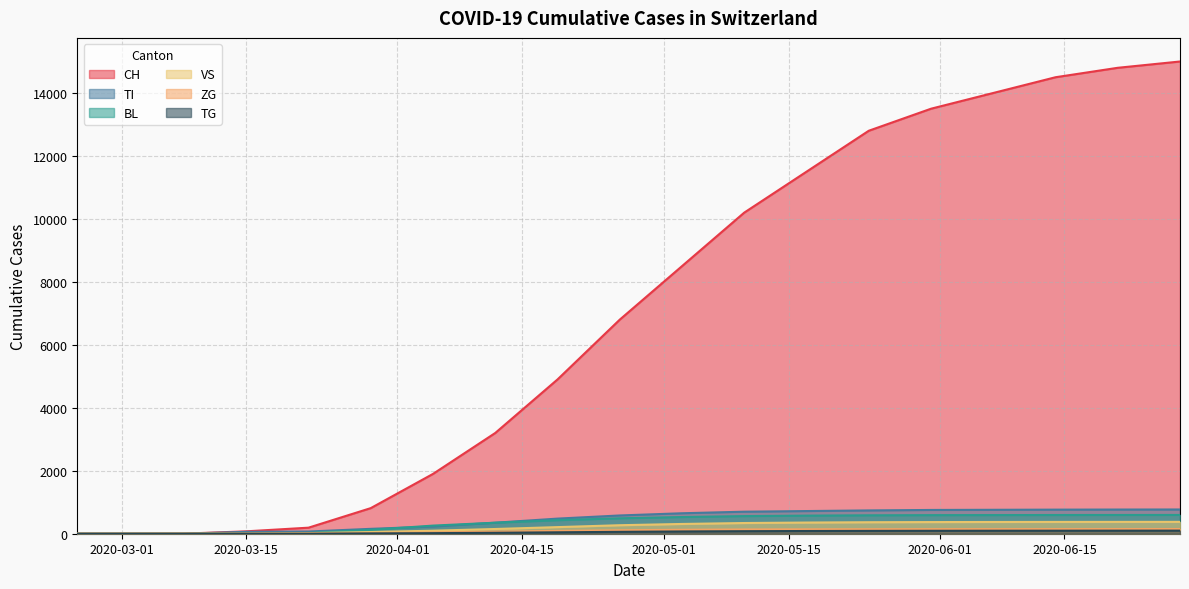

How many data points in VS are above 270?

9